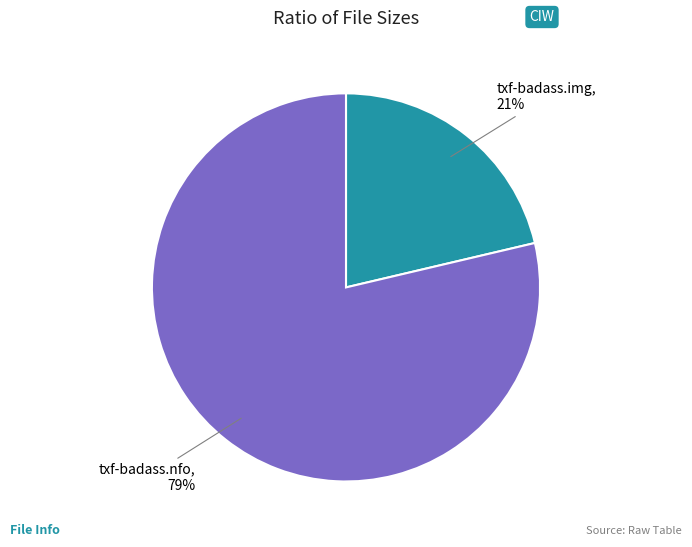

To the nearest percent, what portion does txf-badass.img represent?

21%